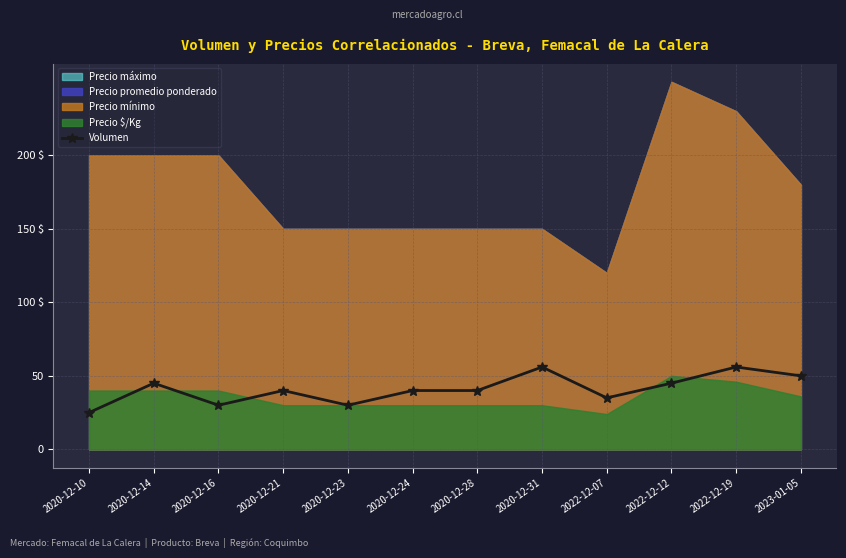

Reading left to right, what are all the values shown in this chart?

2020-12-10=25	2020-12-14=45	2020-12-16=30	2020-12-21=40	2020-12-23=30	2020-12-24=40	2020-12-28=40	2020-12-31=56	2022-12-07=35	2022-12-12=45	2022-12-19=56	2023-01-05=50